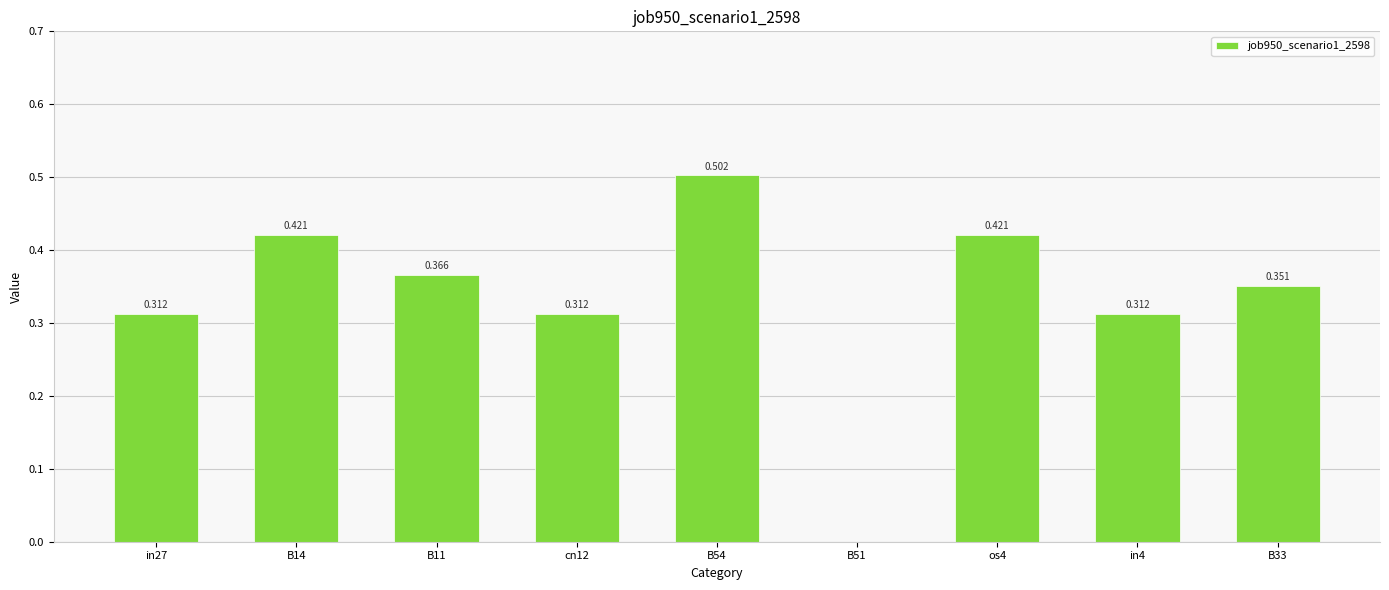

What position from the right is B51?

4